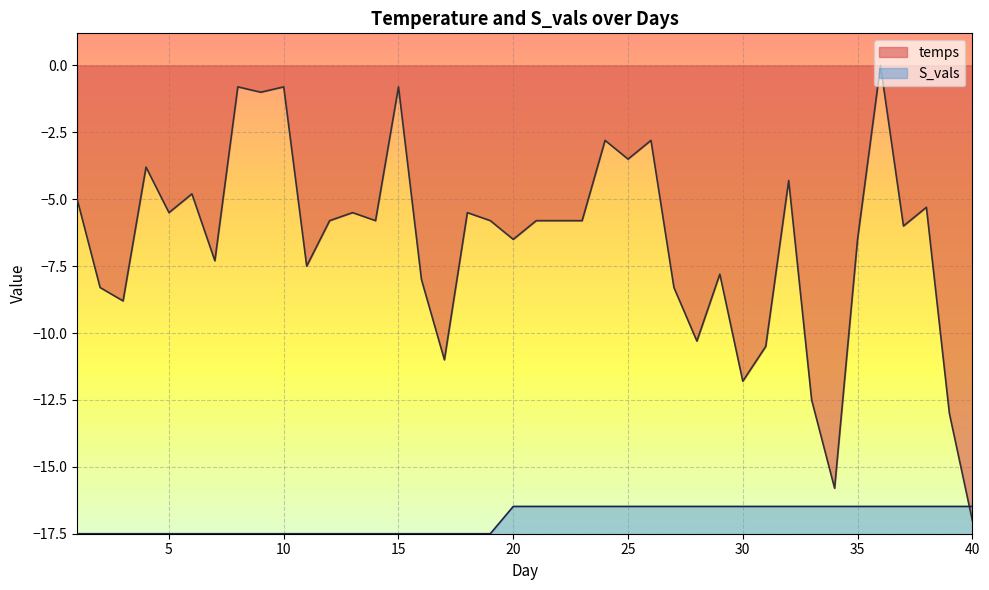

Reading left to right, extract all data points from this chart.

temps: -5.0	-8.3	-8.8	-3.8	-5.5	-4.8	-7.3	-0.8	-1.0	-0.8	-7.5	-5.8	-5.5	-5.8	-0.8	-8.0	-11.0	-5.5	-5.8	-6.5	-5.8	-5.8	-5.8	-2.8	-3.5	-2.8	-8.3	-10.3	-7.8	-11.8	-10.5	-4.3	-12.5	-15.8	-6.5	0.0	-6.0	-5.3	-13.0	-17.0
S_vals: -17.5	-17.5	-17.5	-17.5	-17.5	-17.5	-17.5	-17.5	-17.5	-17.5	-17.5	-17.5	-17.5	-17.5	-17.5	-17.5	-17.5	-17.5	-17.5	-16.5	-16.5	-16.5	-16.5	-16.5	-16.5	-16.5	-16.5	-16.5	-16.5	-16.5	-16.5	-16.5	-16.5	-16.5	-16.5	-16.5	-16.5	-16.5	-16.5	-16.5